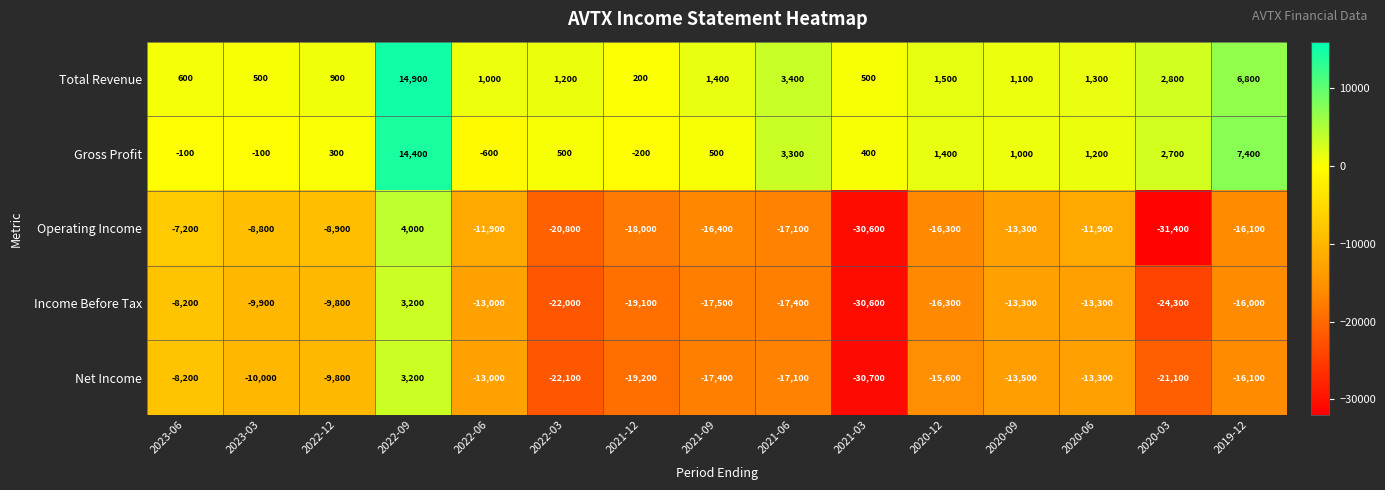

What is the sum of the Gross Profit values at 2021-03 and 2022-09?

14800